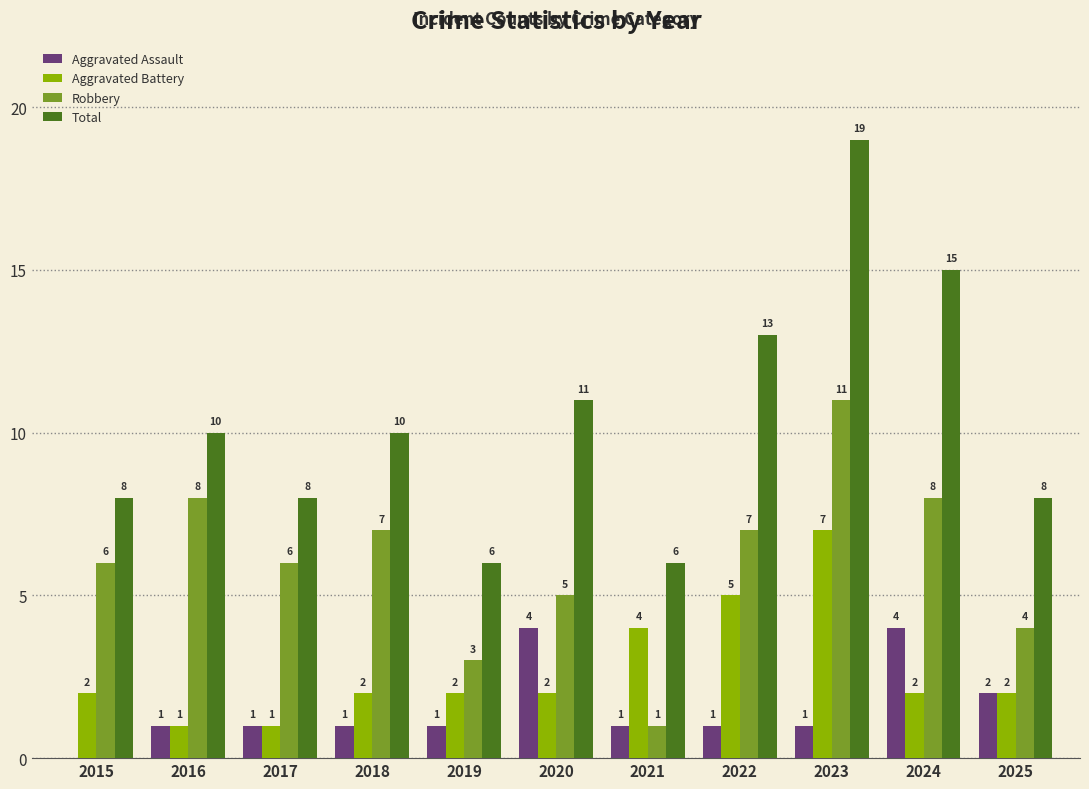

What is the spread (max minus min) of values at 2019?

5